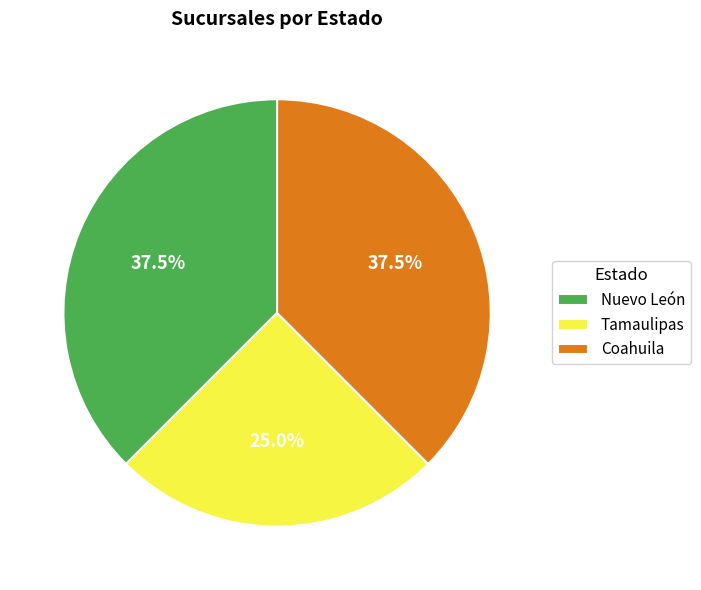

Count the number of slices in the pie.

3